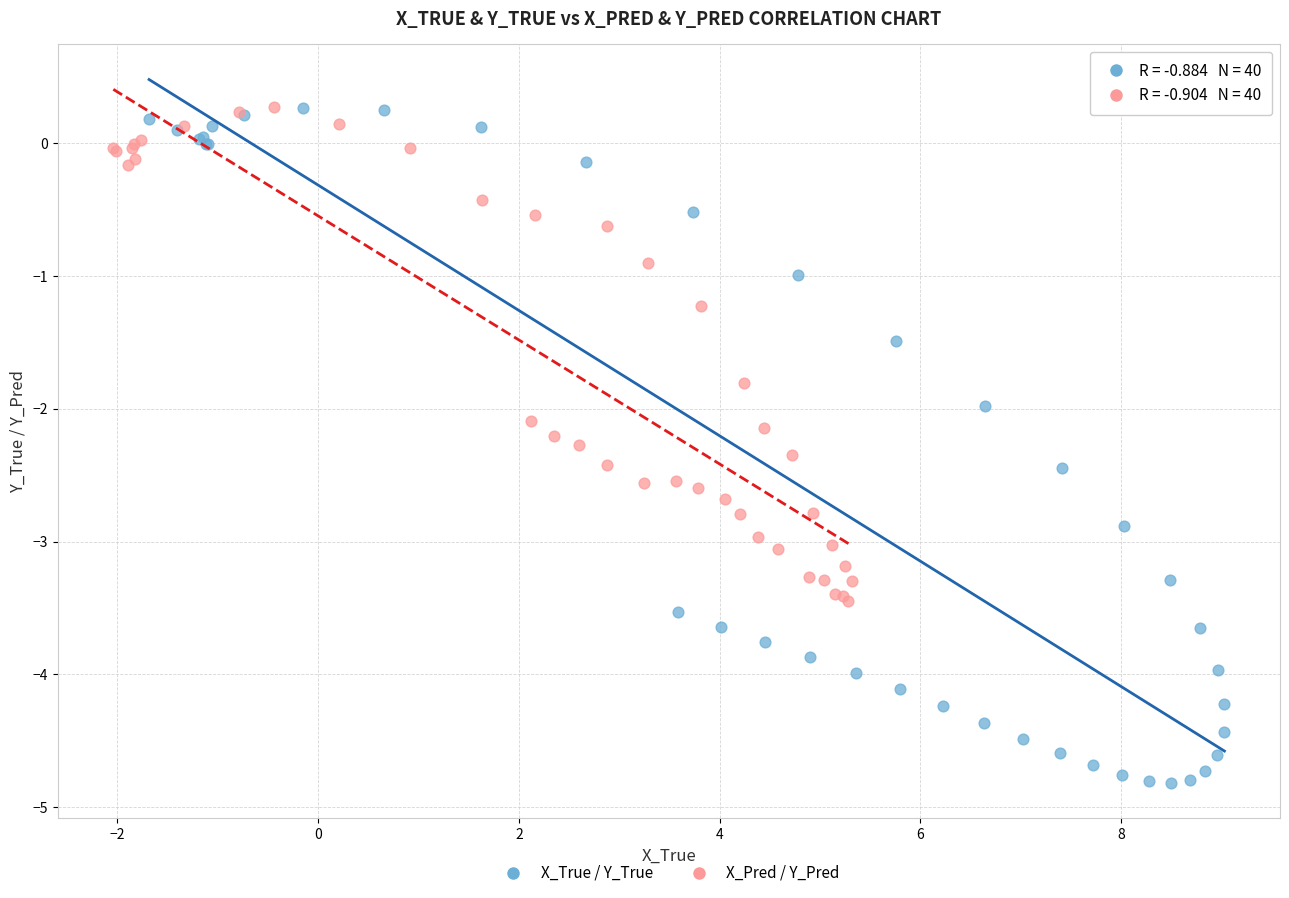

Which series reaches the minimum Y coordinate?

X_True / Y_True